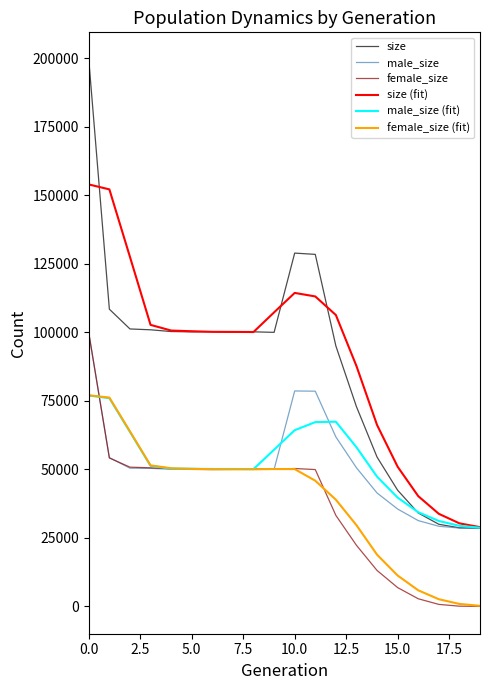

What are all the series names shown in the legend?

size, male_size, female_size, size (fit), male_size (fit), female_size (fit)